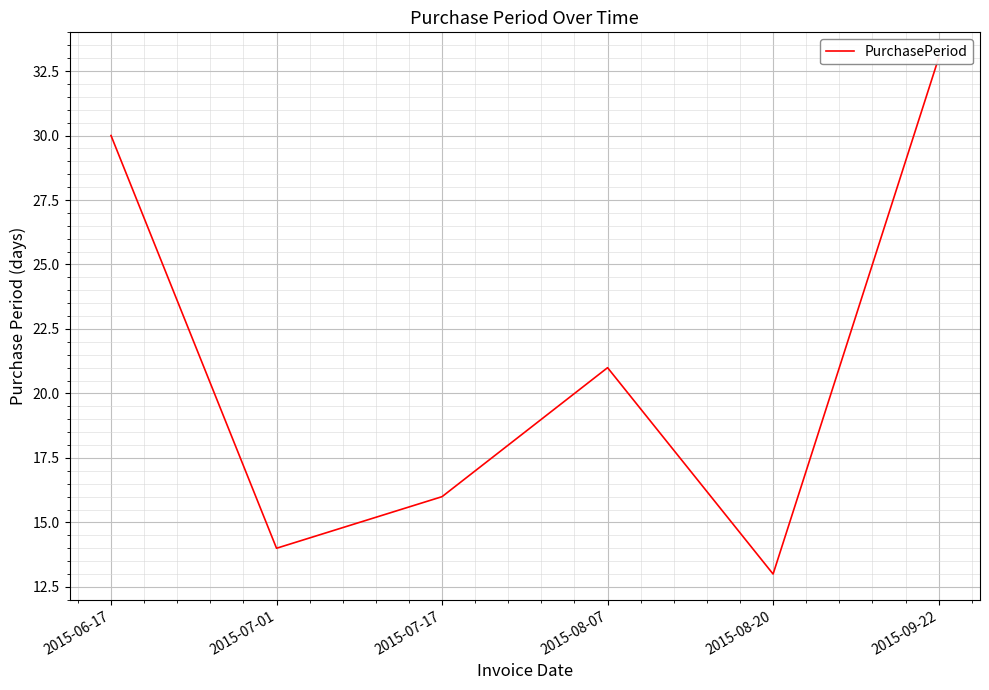

What is the greatest value displayed?

33